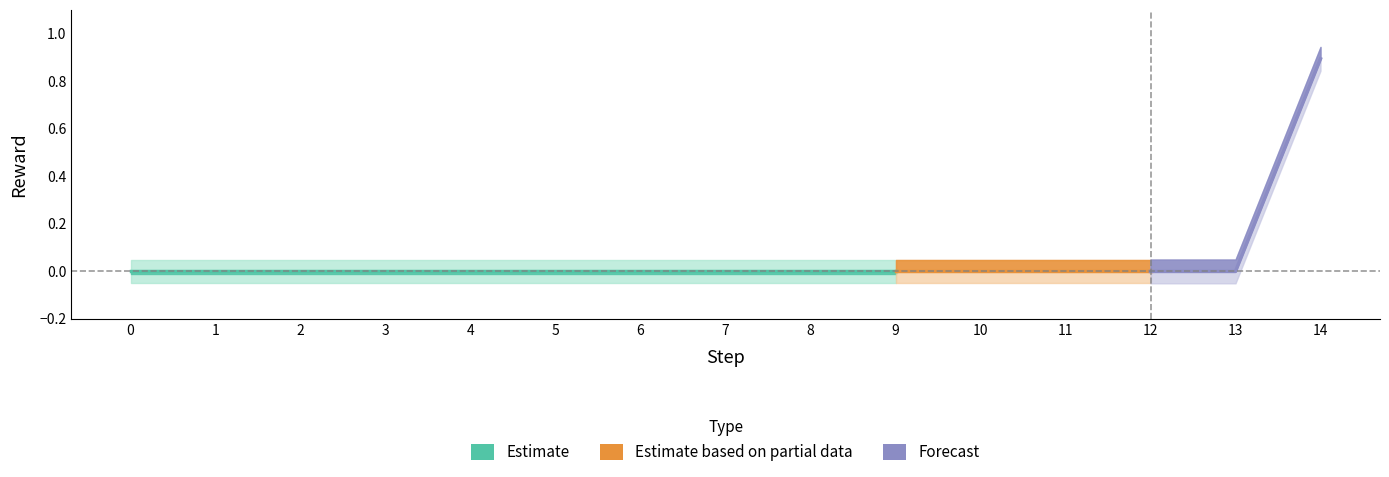

What is the average value?

0.1